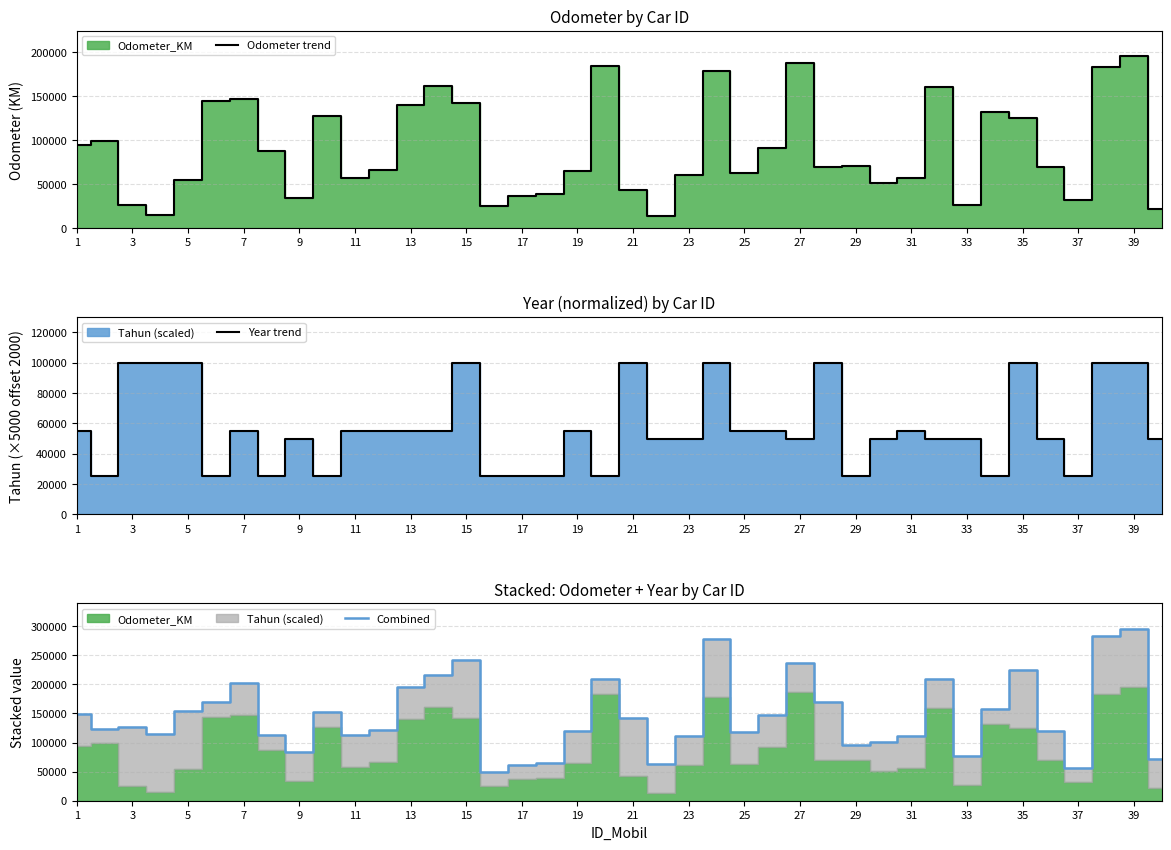

What is the highest value of the Odometer trend series?

195181